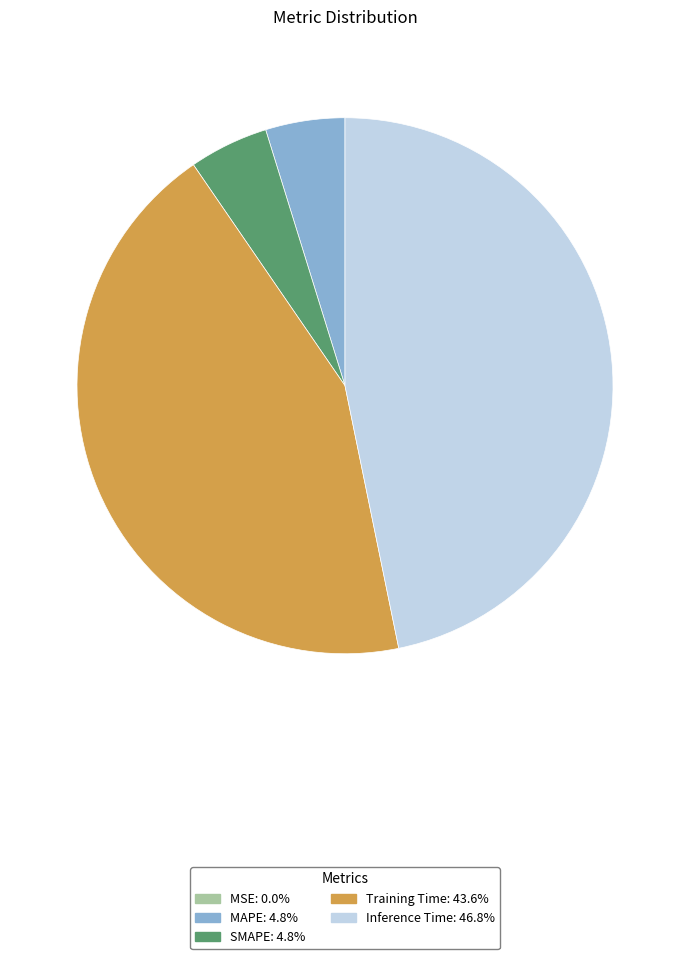

Between Training Time and Inference Time, which is larger?

Inference Time